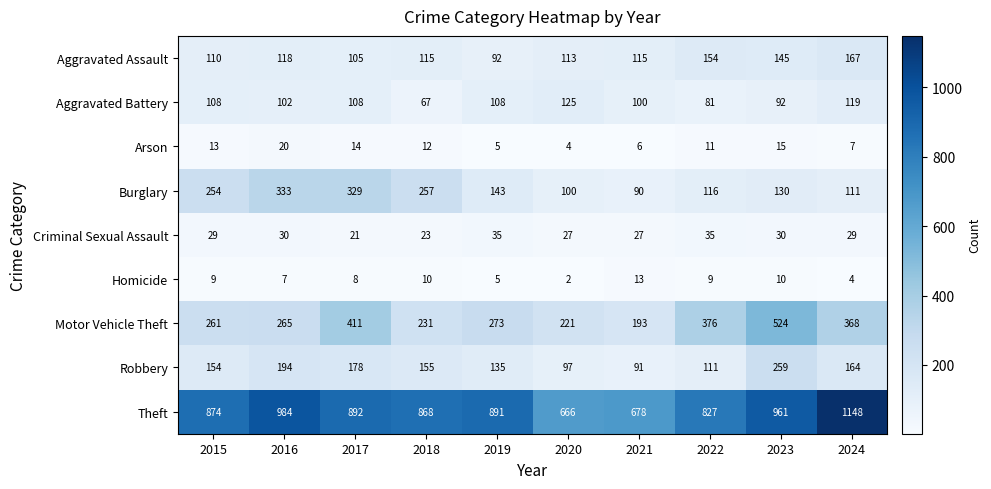

What is the difference between the Motor Vehicle Theft values at 2016 and 2021?

72